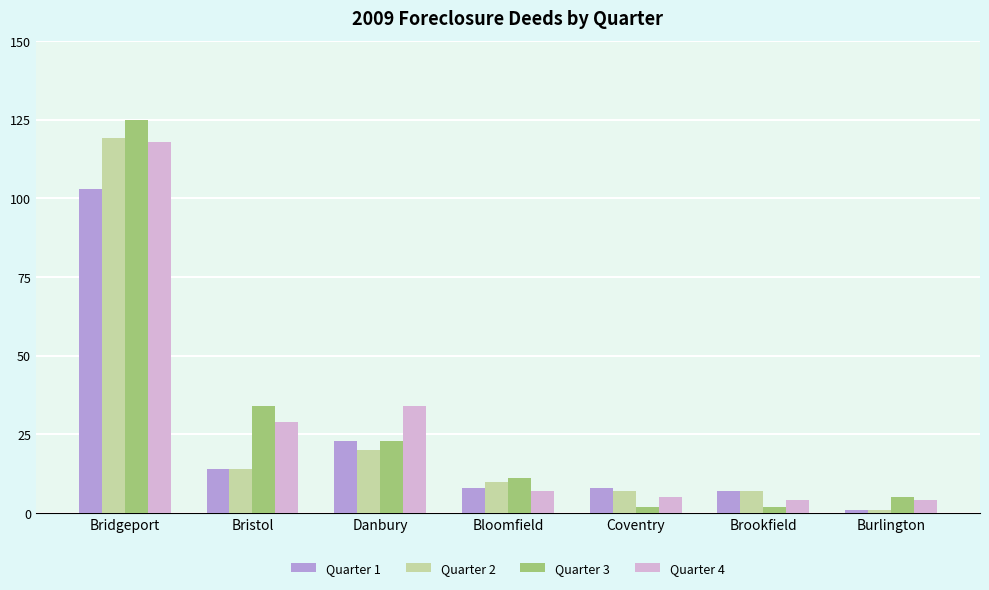

At which category is the sum across all series the highest?

Bridgeport